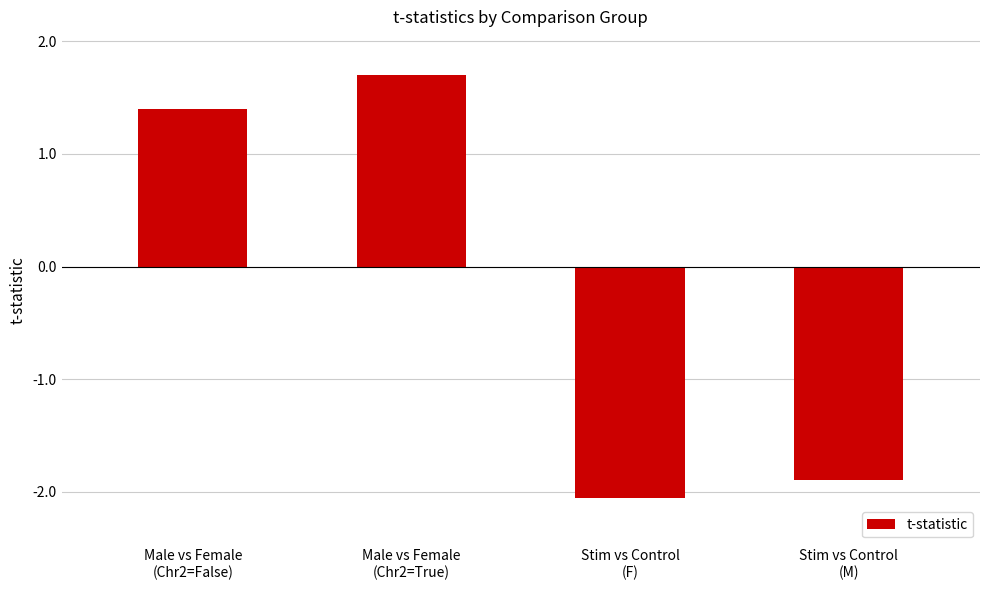

Where does the data first go above 1?

Male vs Female
(Chr2=False)